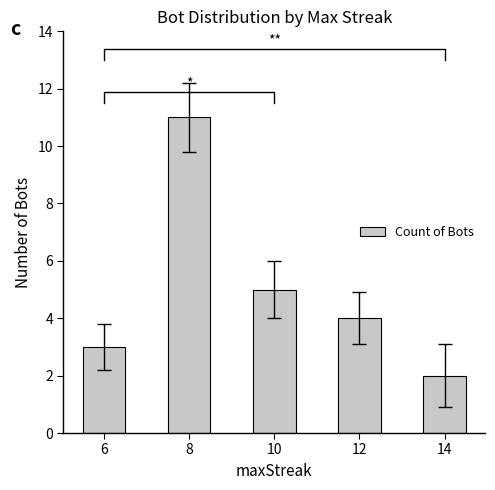

Reading left to right, transcribe all the data shown in this chart.

3	11	5	4	2